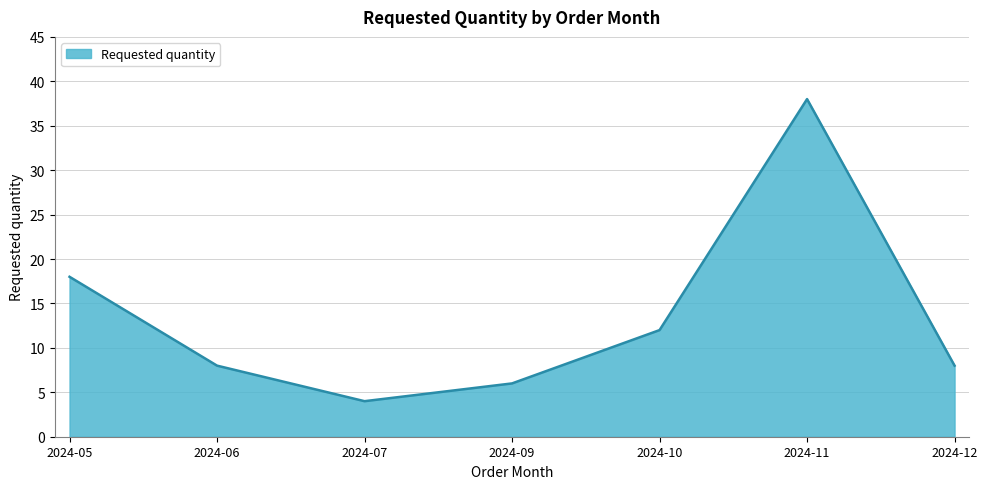

Between 2024-05 and 2024-07, which is larger?

2024-05